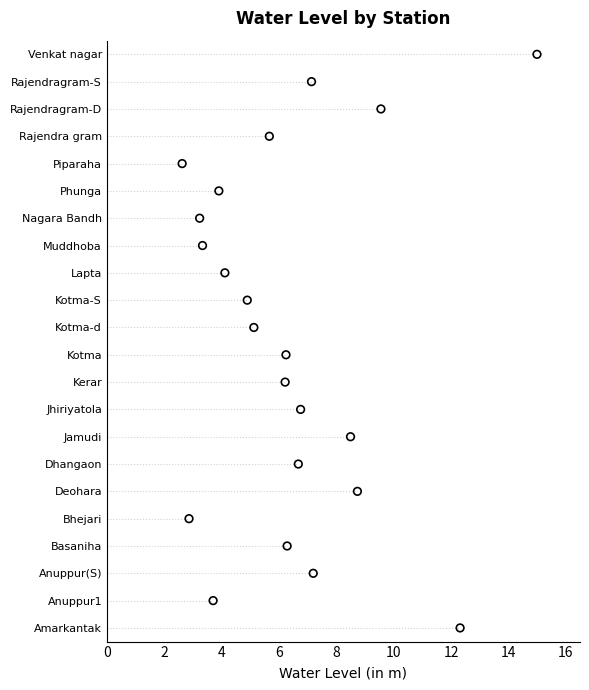

Between 8 and 10, which is larger?

10